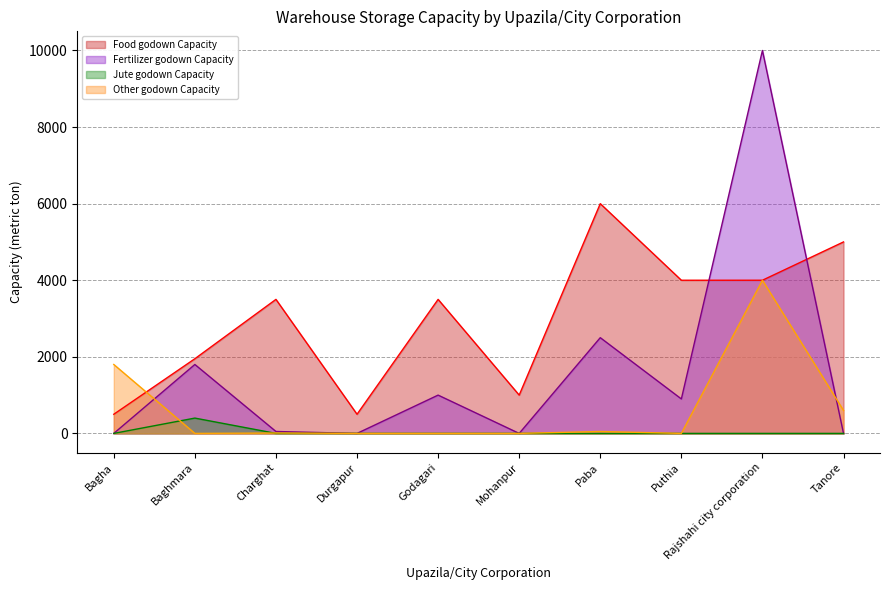

What is the sum of the Other godown Capacity values at Baghmara and Charghat?

10